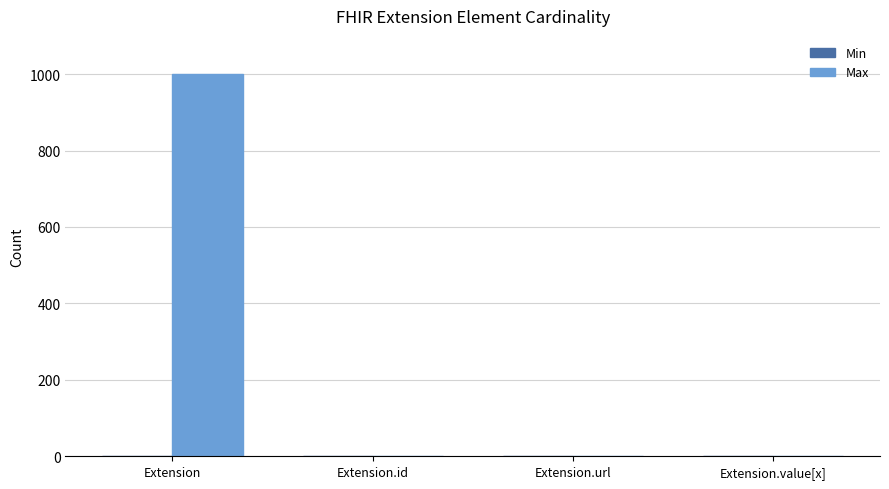

How many Max values are between 1 and 999?

4